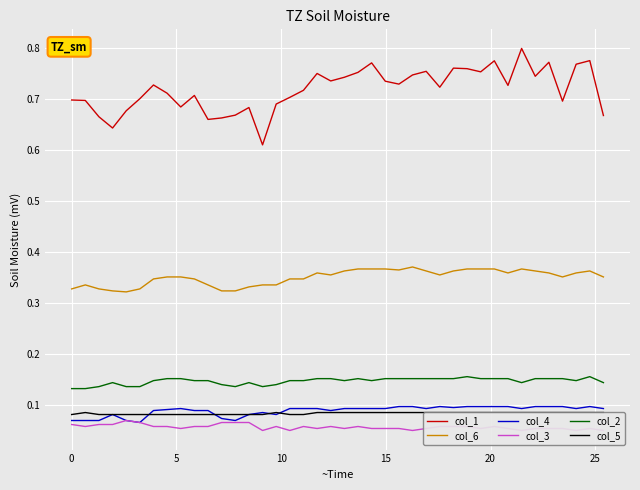

What is the smallest value displayed?

0.1